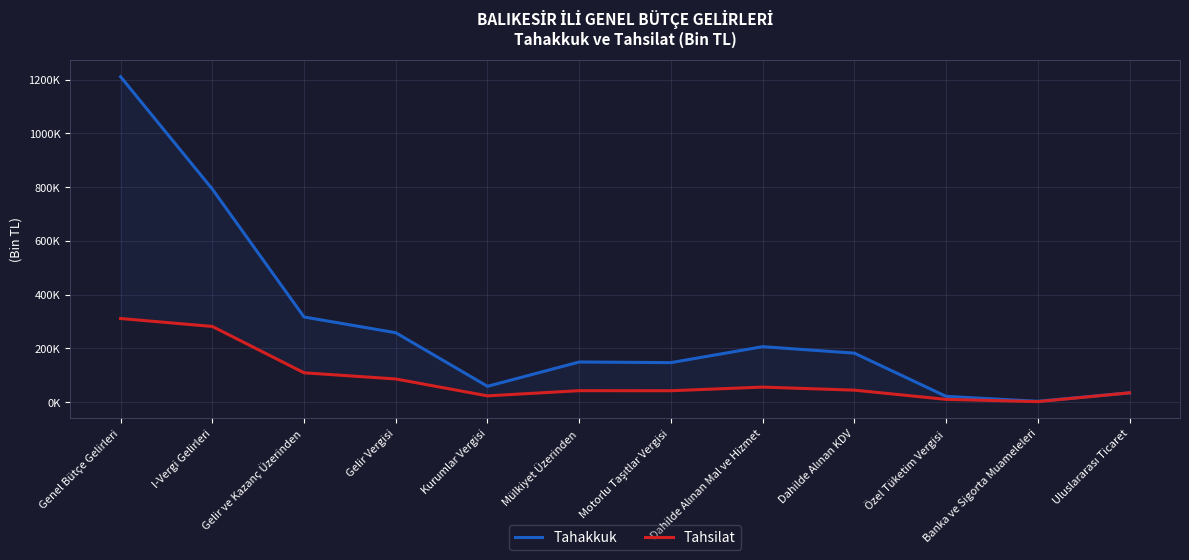

Between Genel Bütçe Gelirleri and Gelir Vergisi, which is larger?

Genel Bütçe Gelirleri